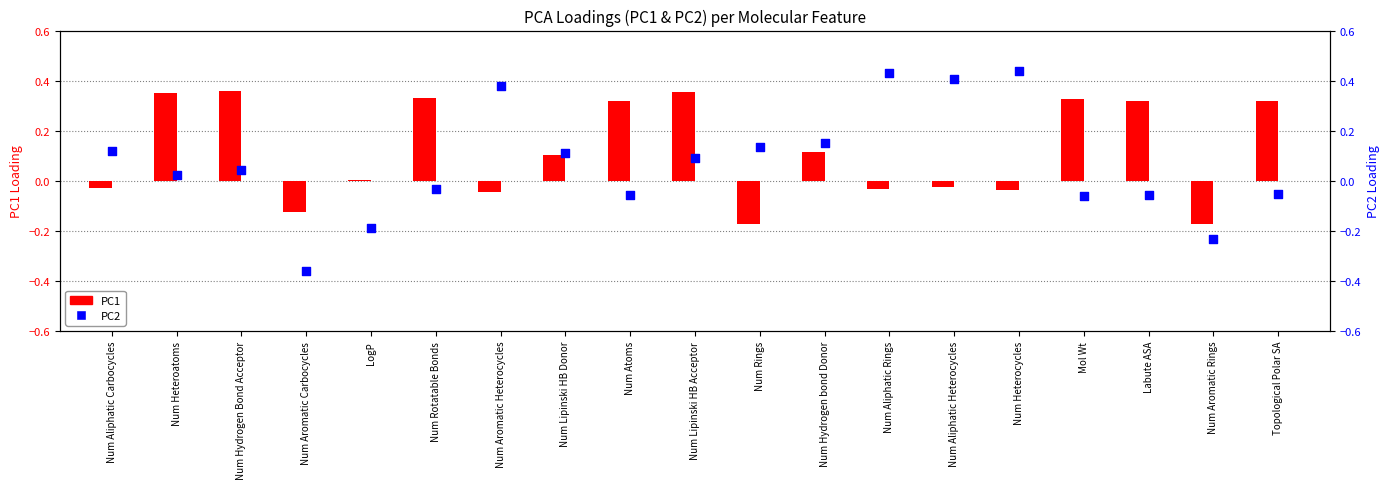

What are all the series names shown in the legend?

PC1, PC2